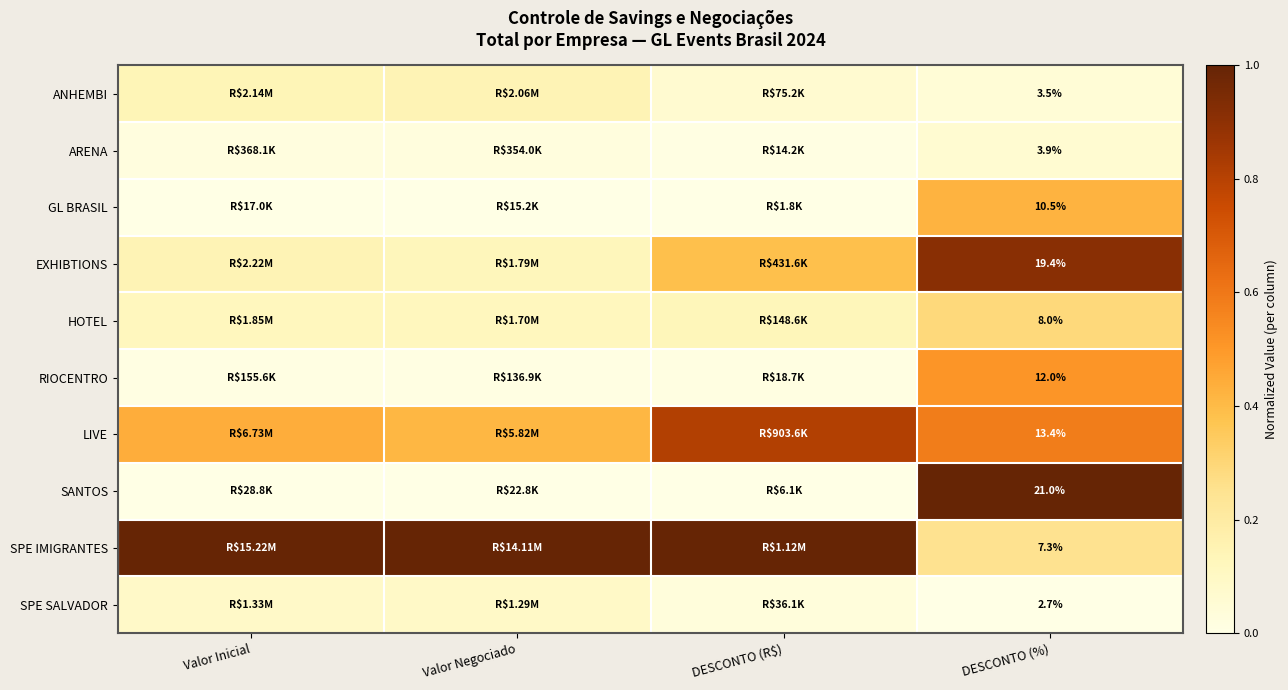

Rank the series at DESCONTO (%) from highest to lowest value.

SANTOS, EXHIBTIONS, LIVE, RIOCENTRO, GL BRASIL, HOTEL, SPE IMIGRANTES, ARENA, ANHEMBI, SPE SALVADOR